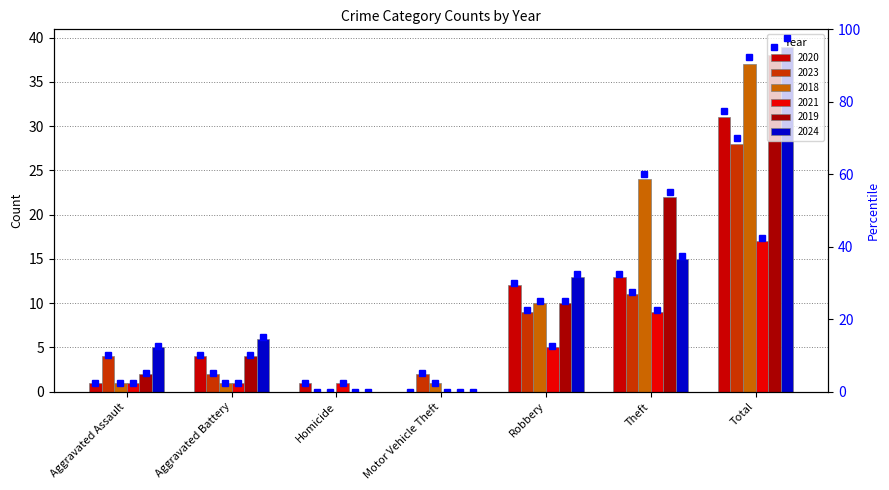

At how many categories does at least one series exceed 4?

5